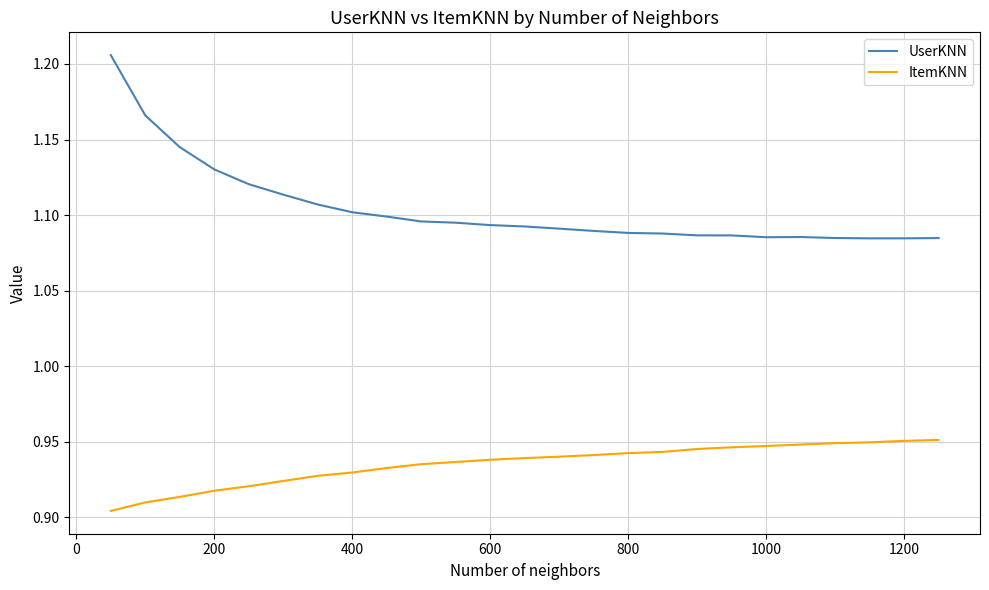

List the series in order of their peak value, lowest first.

ItemKNN, UserKNN